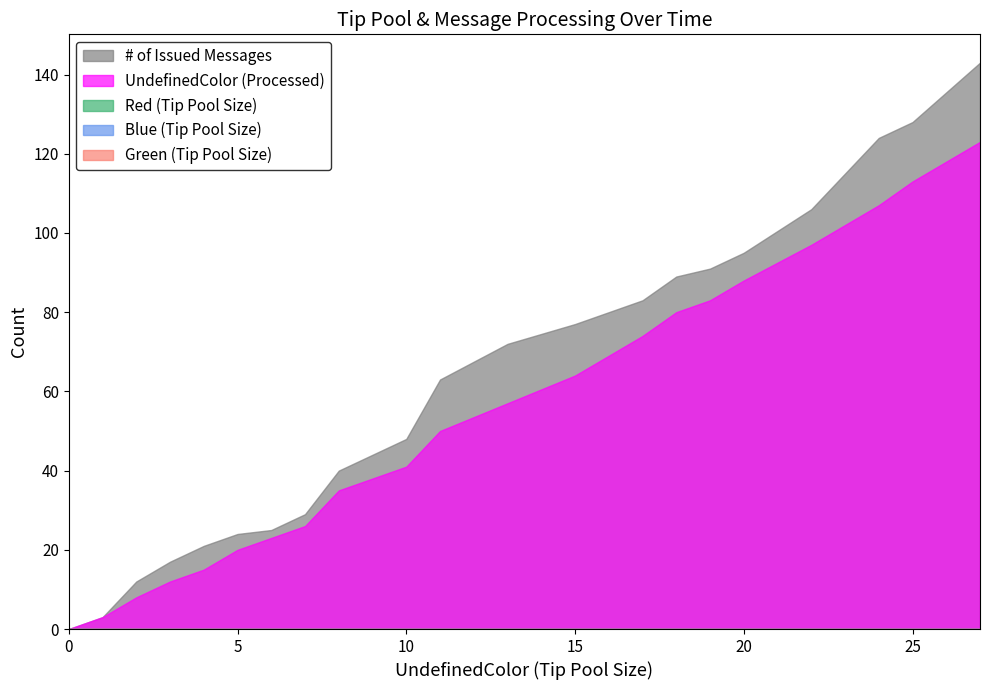

How many lines are shown in the chart?

5